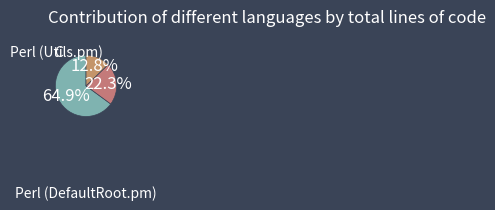

Count the number of slices in the pie.

3